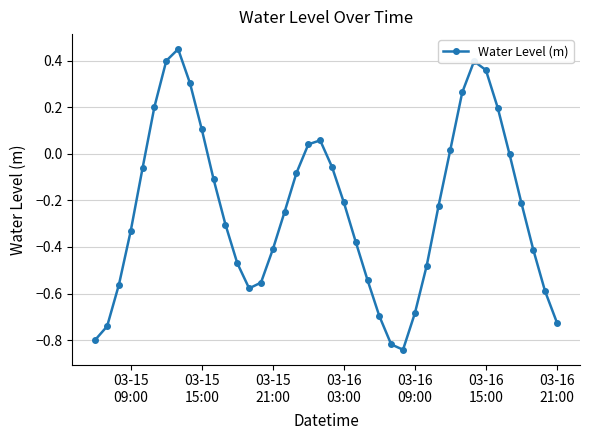

What is the sum of all values?

-9.3